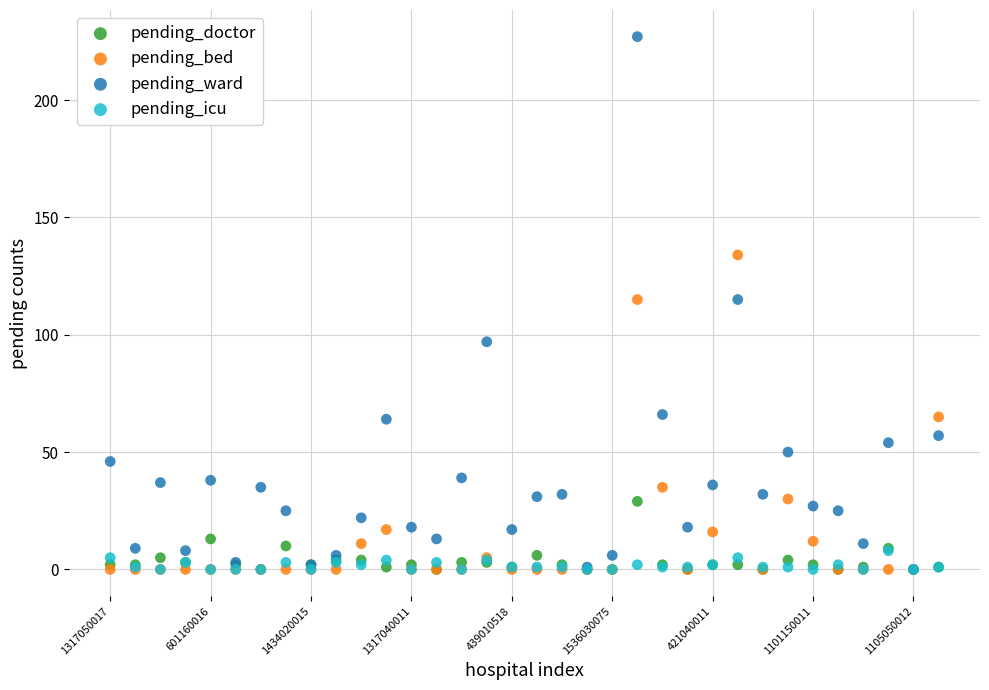

What are all the series names shown in the legend?

pending_doctor, pending_bed, pending_ward, pending_icu